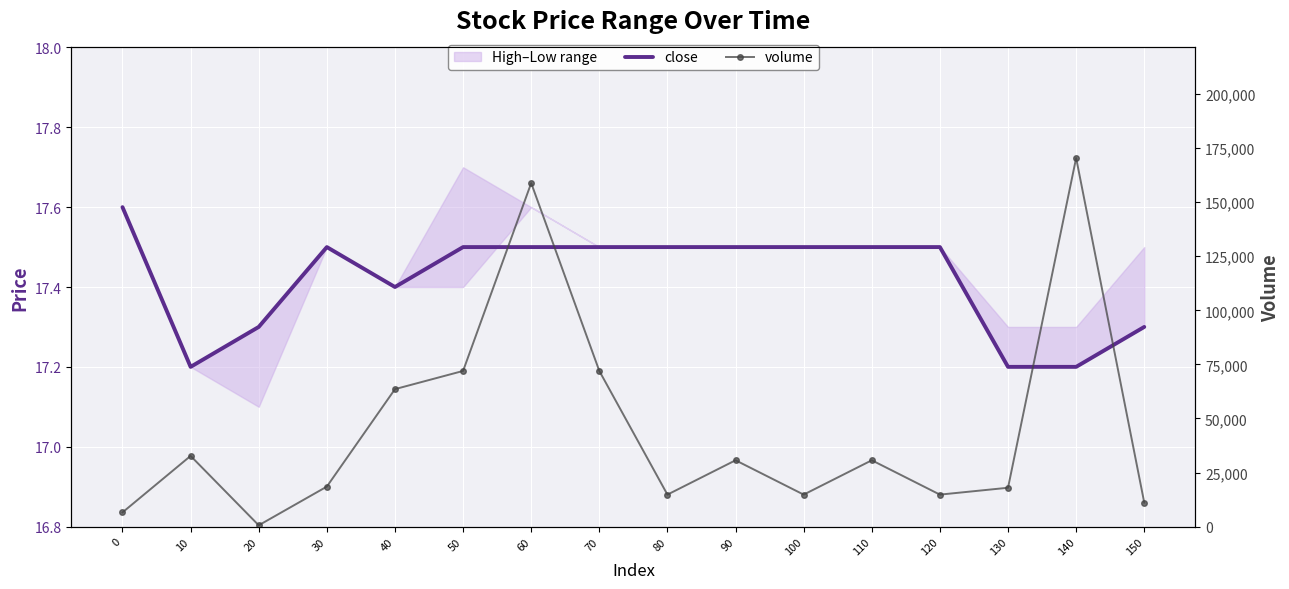

What is the approximate value of volume at 110?

30658.7